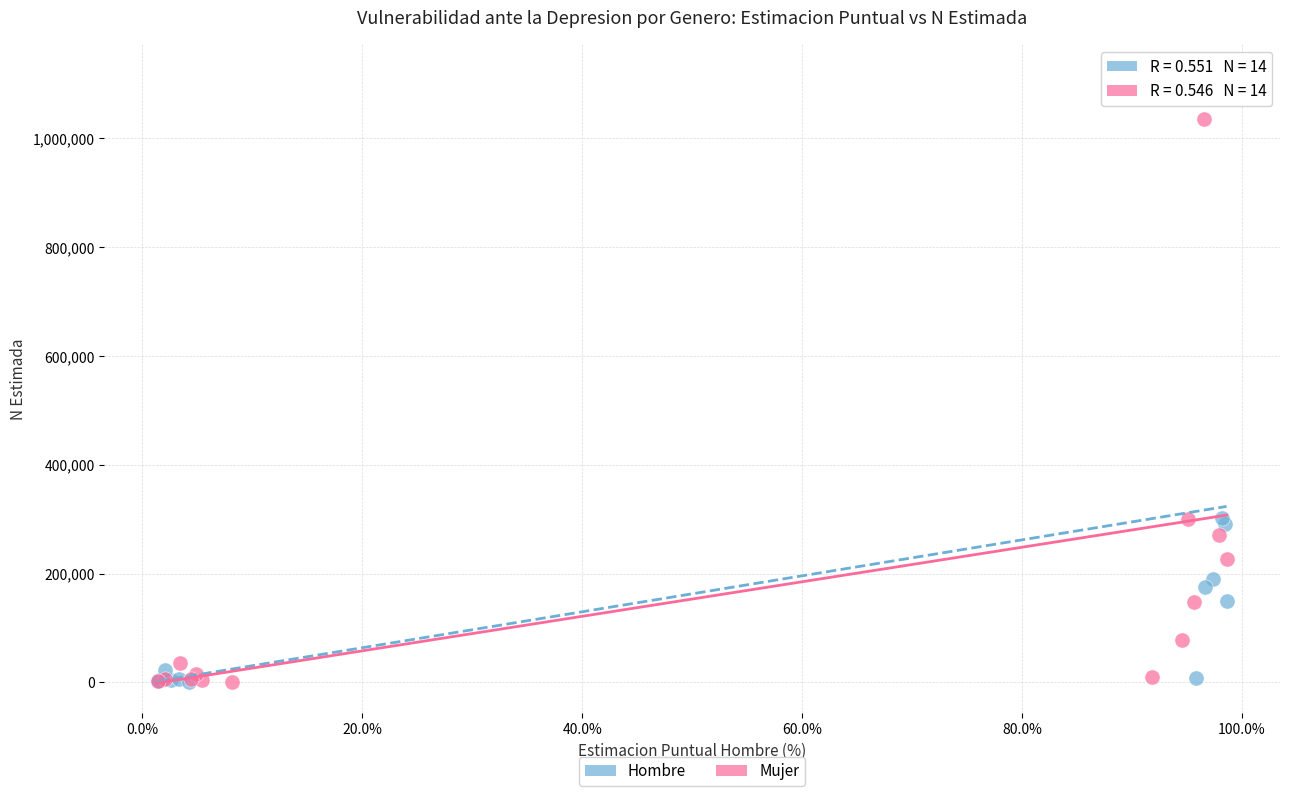

Which series contains the highest Y value?

Hombre